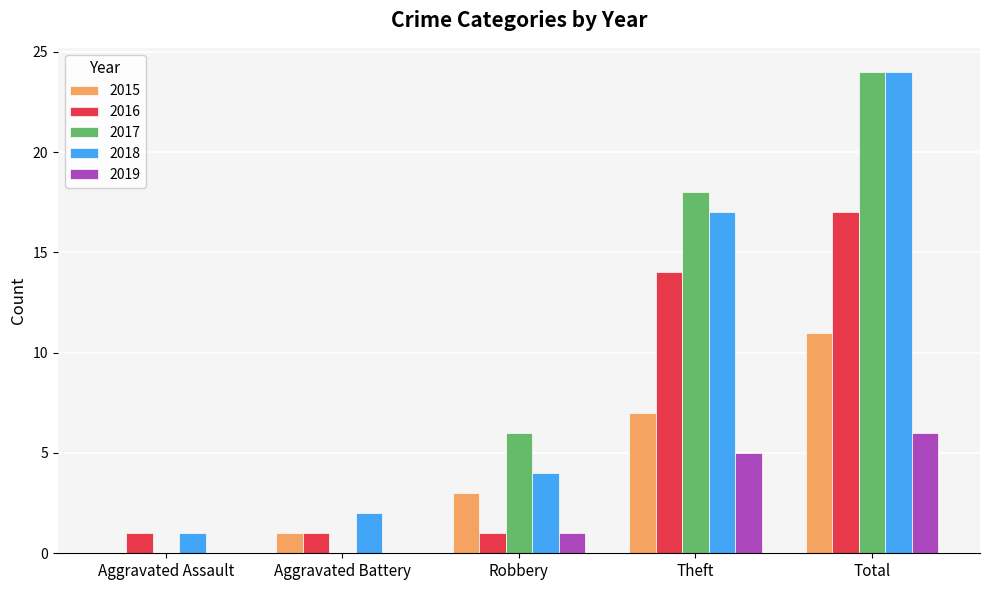

Are the bars grouped side by side (vs. stacked)?

Yes